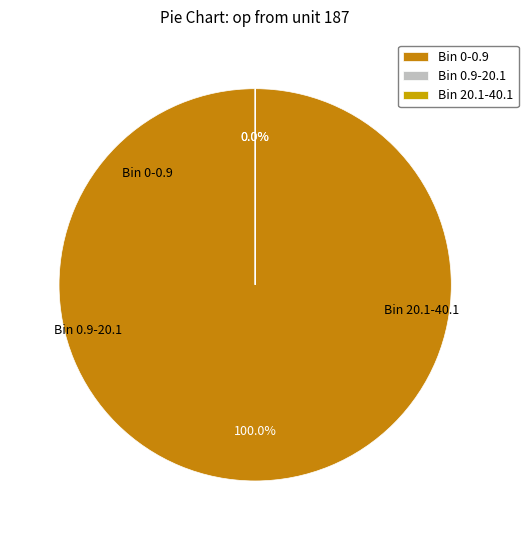

How many slices are in this pie chart?

3